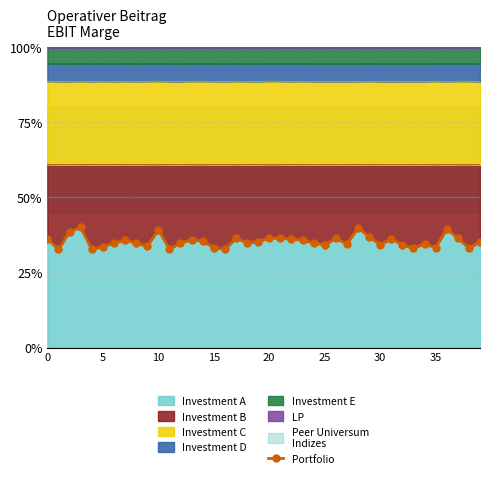

At which label is the value closest to 0?

20